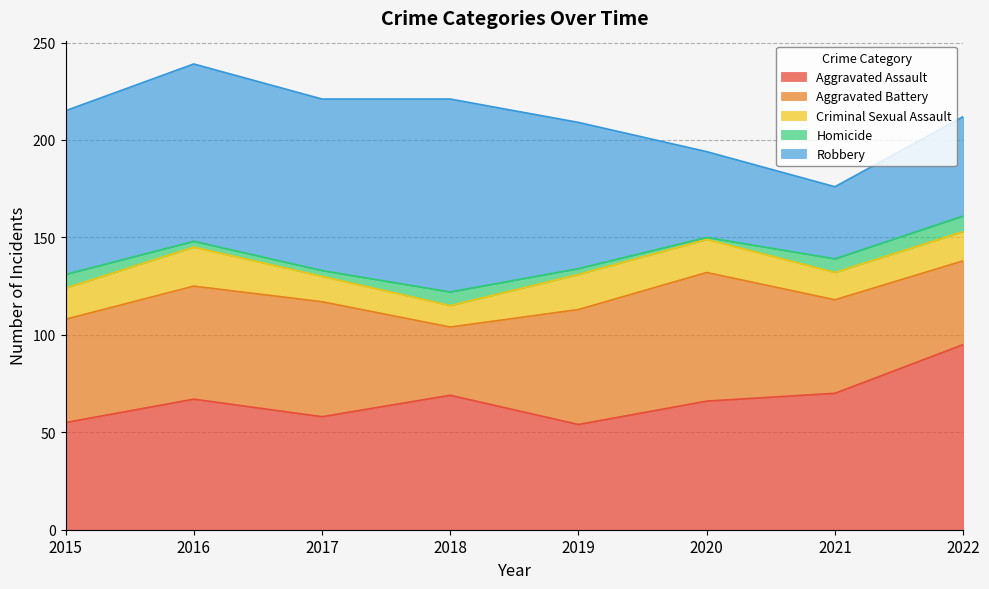

At which label is Aggravated Battery closest to 50?

2021